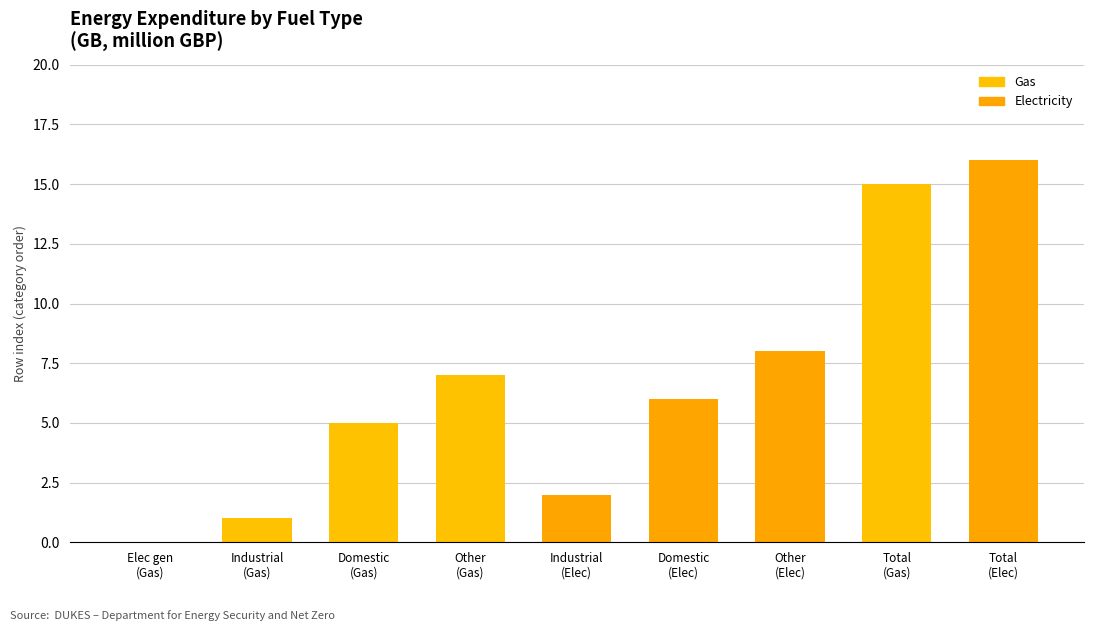

What is the greatest value displayed?

16